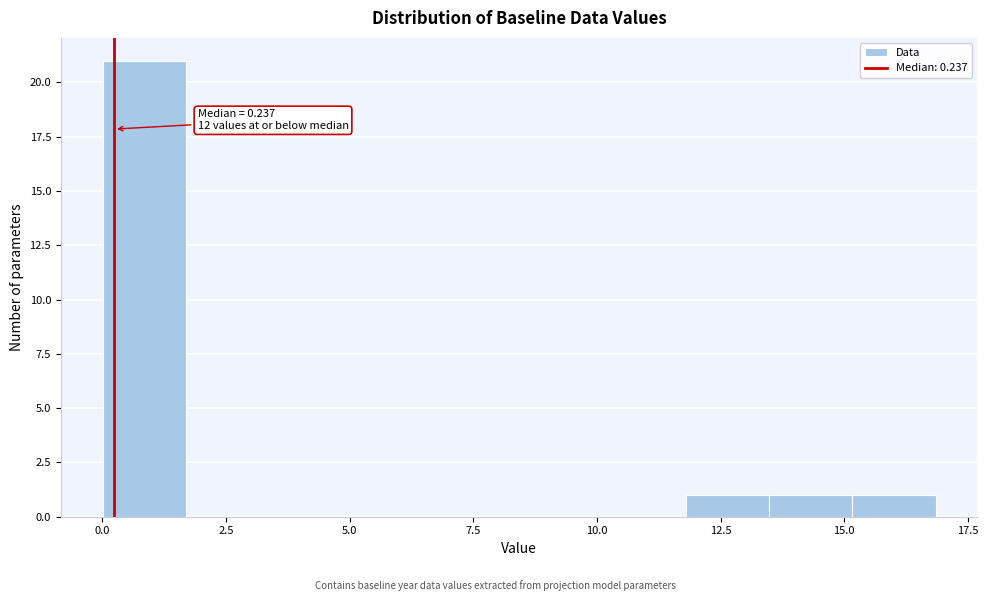

Read against the x-axis, roughly where is the centre of the tallest bar?

1.0